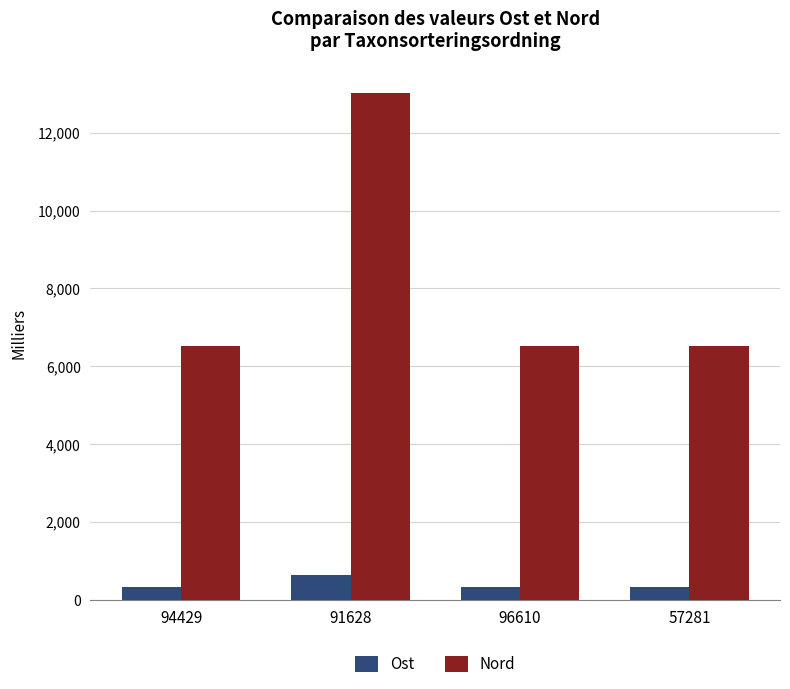

What is the sum of the Ost values at 96610 and 94429?

634.8